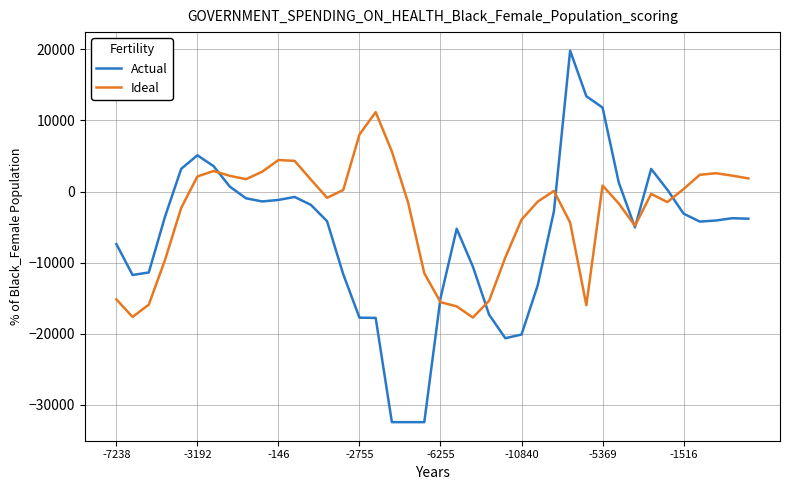

Which series has the largest total across all categories?

Ideal